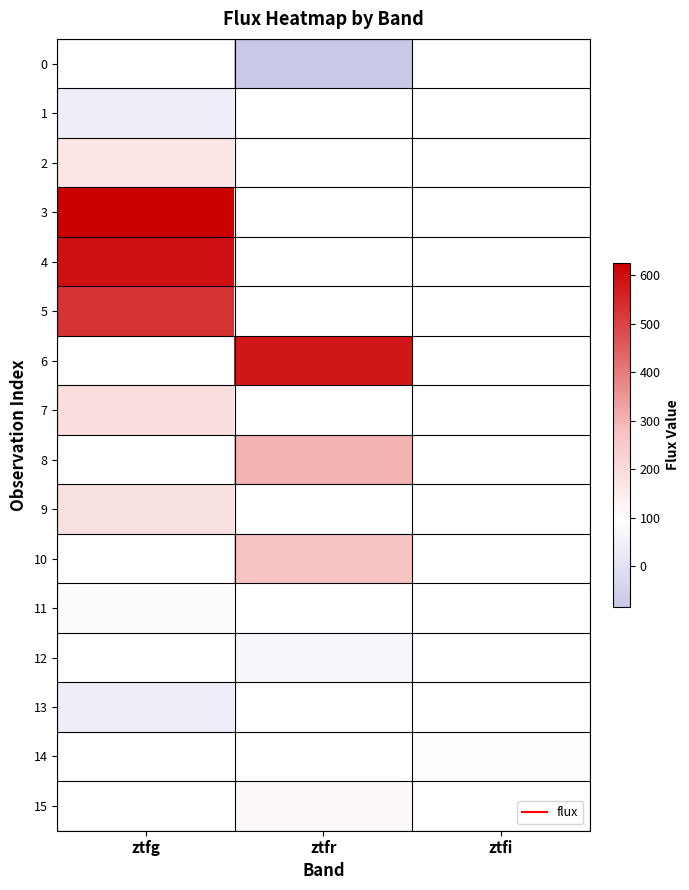

What is the maximum value shown in the chart?

625.3